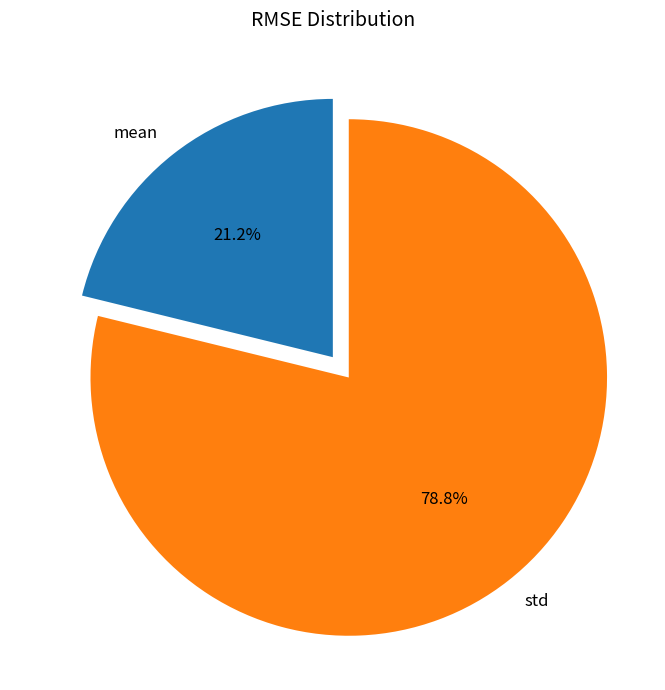

To the nearest percent, what is the difference between the largest and smallest slice percentages?

58%